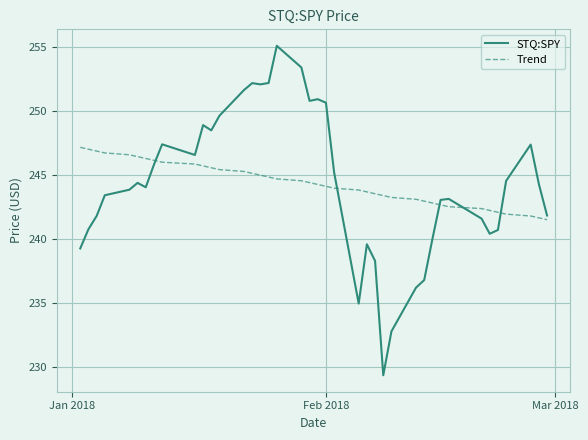

True or false: Trend and STQ:SPY intersect in this chart.

True